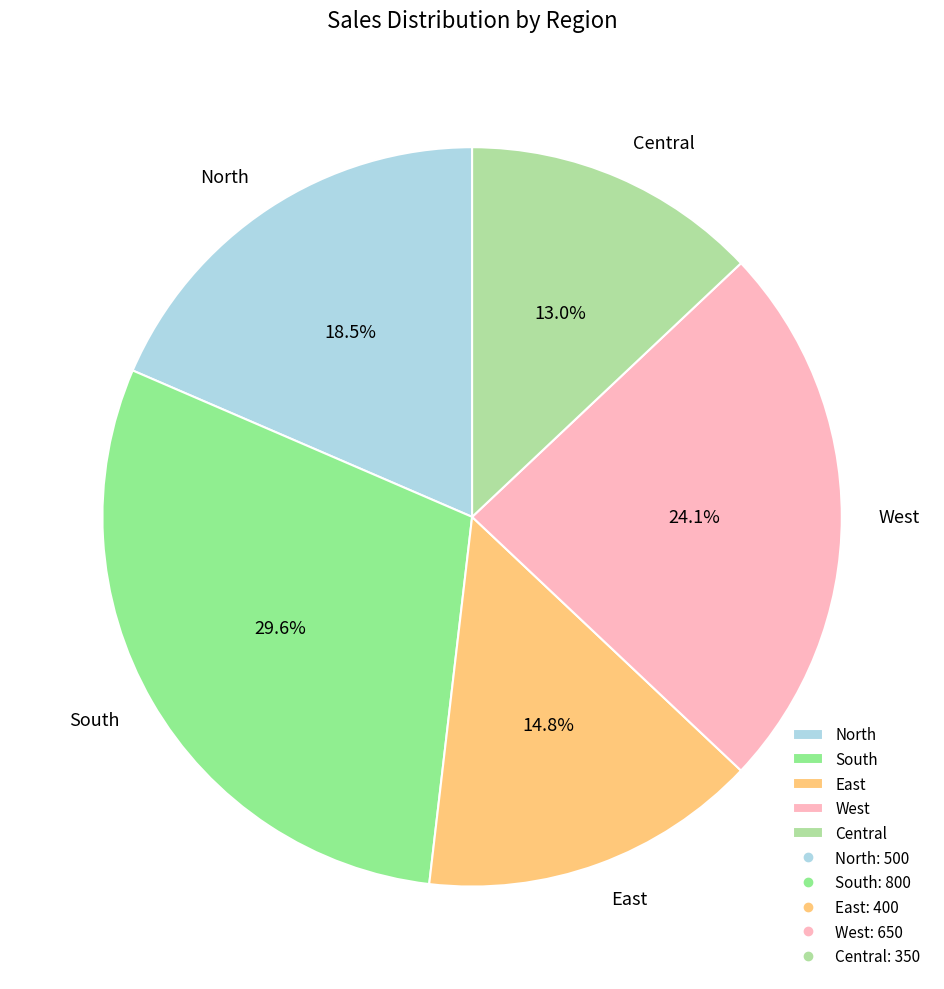

How much of the chart is everything except South?

70.4%